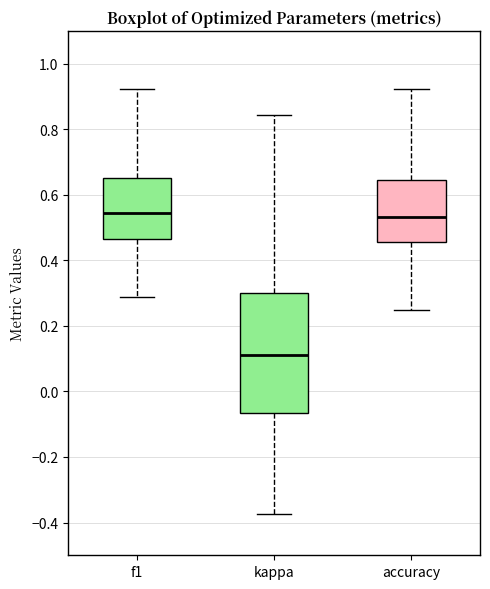

Which box is the tallest, from its lower edge to its upper edge?

kappa